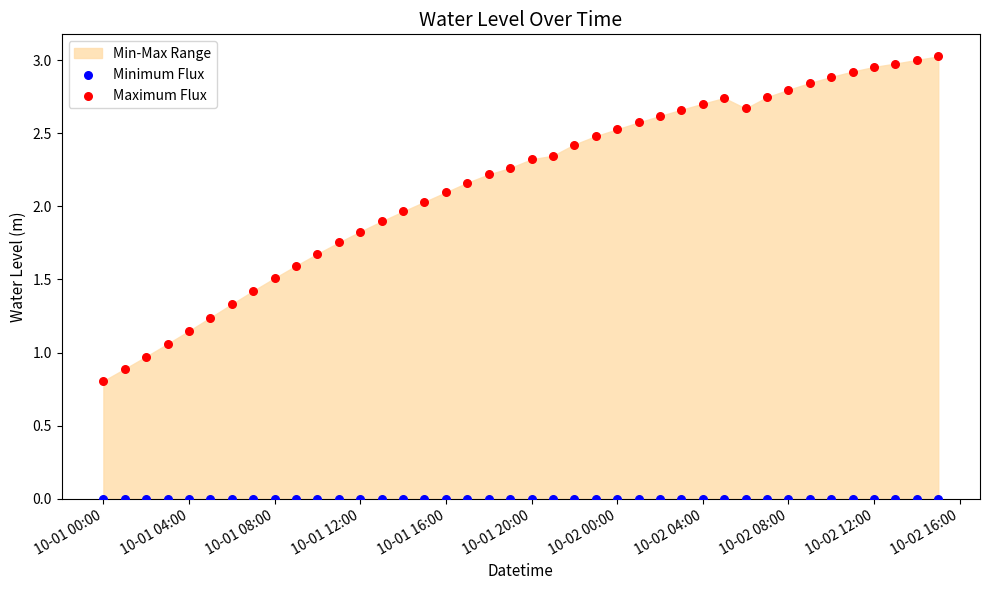

Which series reaches the minimum Y coordinate?

Minimum Flux